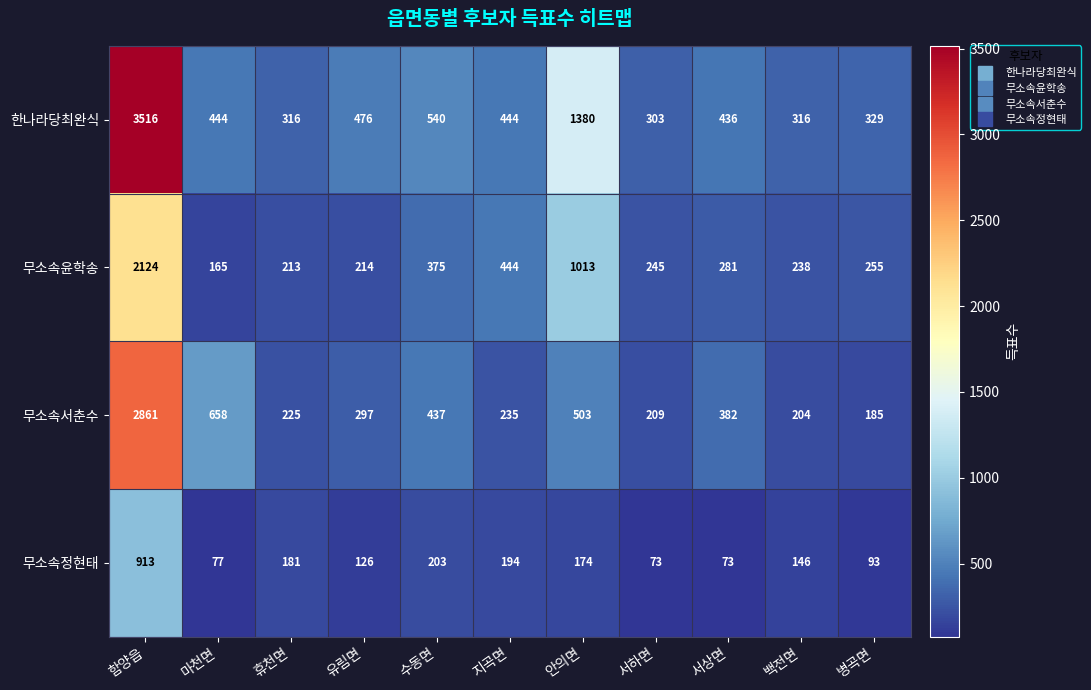

How many series are shown in this chart?

4